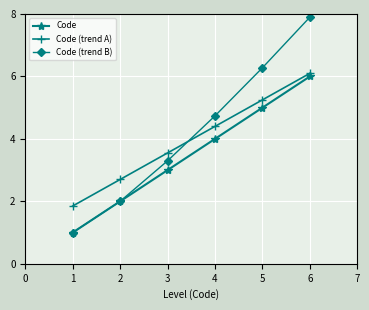

What is the value of the Code point at the 2nd from the left?

2.0